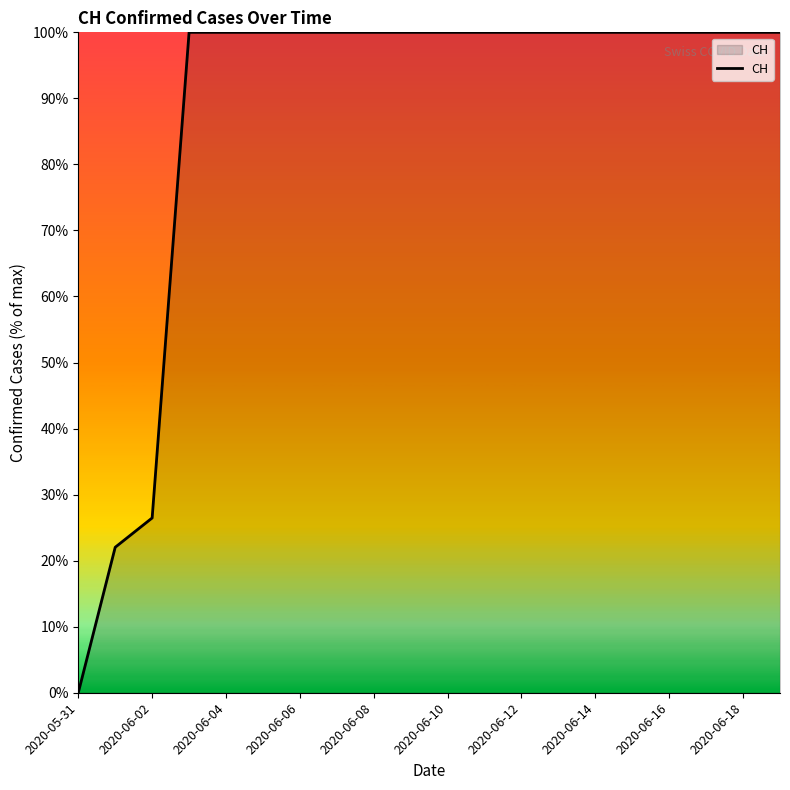

What is the difference between the maximum and minimum values?

100.0